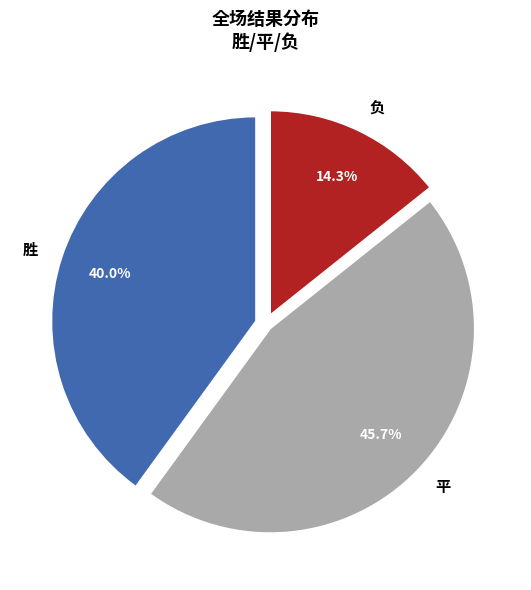

Is 平 the majority of the pie?

No